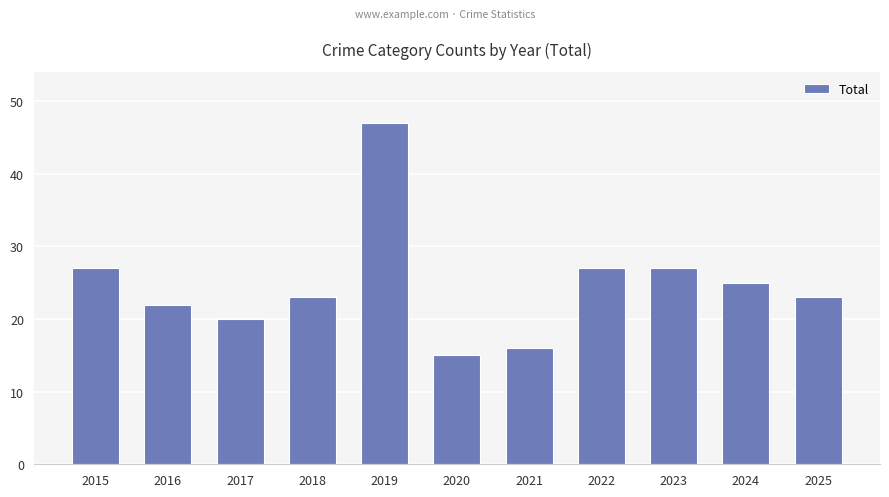

Which label corresponds to the largest value in the chart?

2019